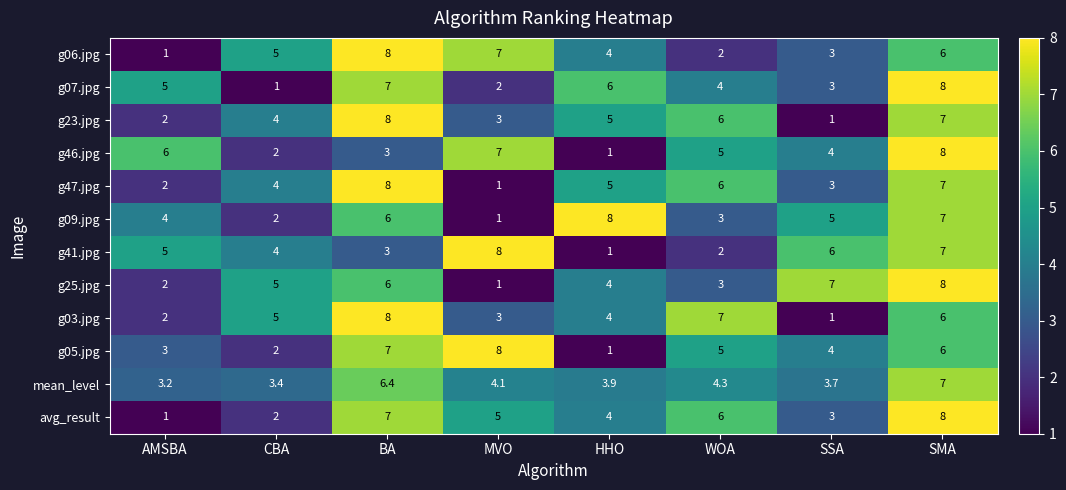

How many g09.jpg values are between 3 and 7?

5